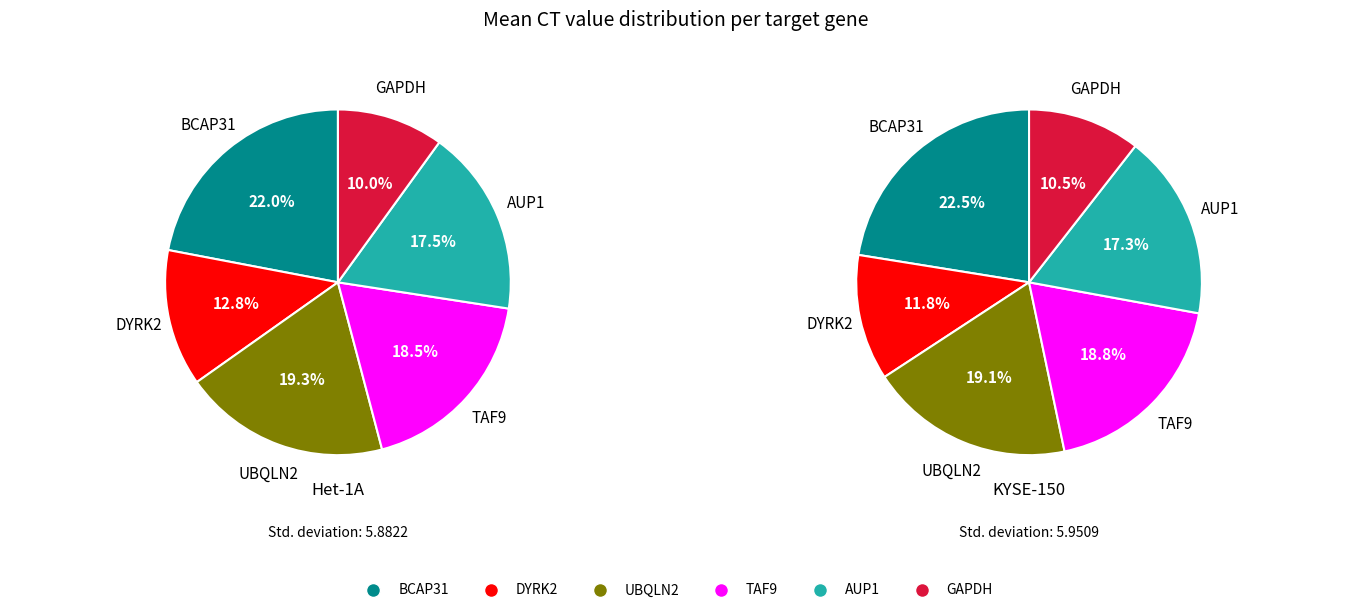

To the nearest percent, what is the difference between the largest and smallest slice percentages?

12%